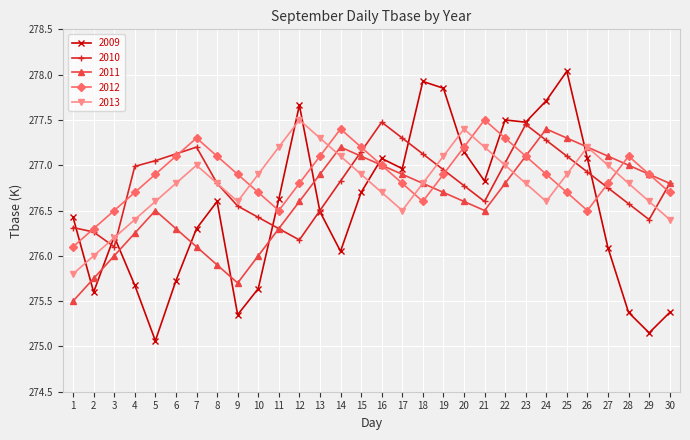

Which series has the largest total across all categories?

2012